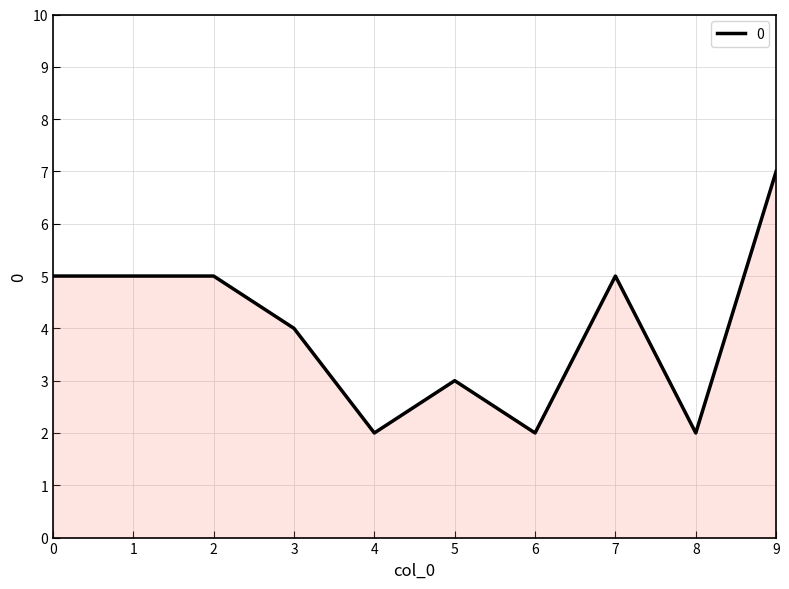

Which label corresponds to the largest value in the chart?

9